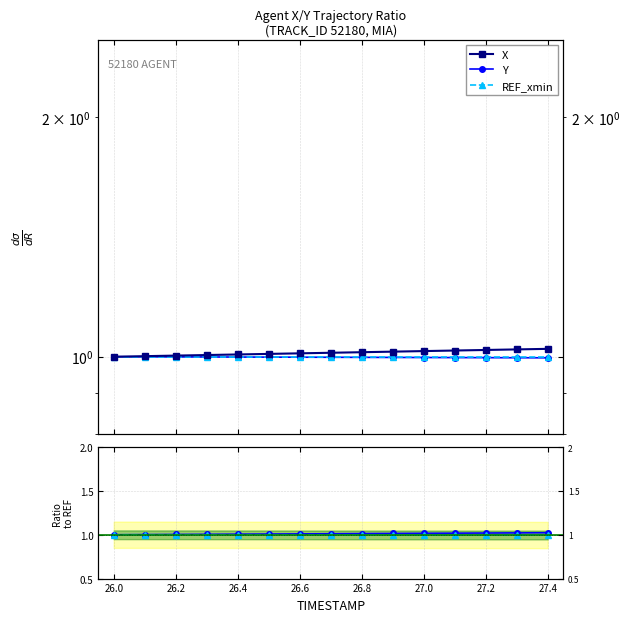

Which category has the lowest value across all series?

27.4